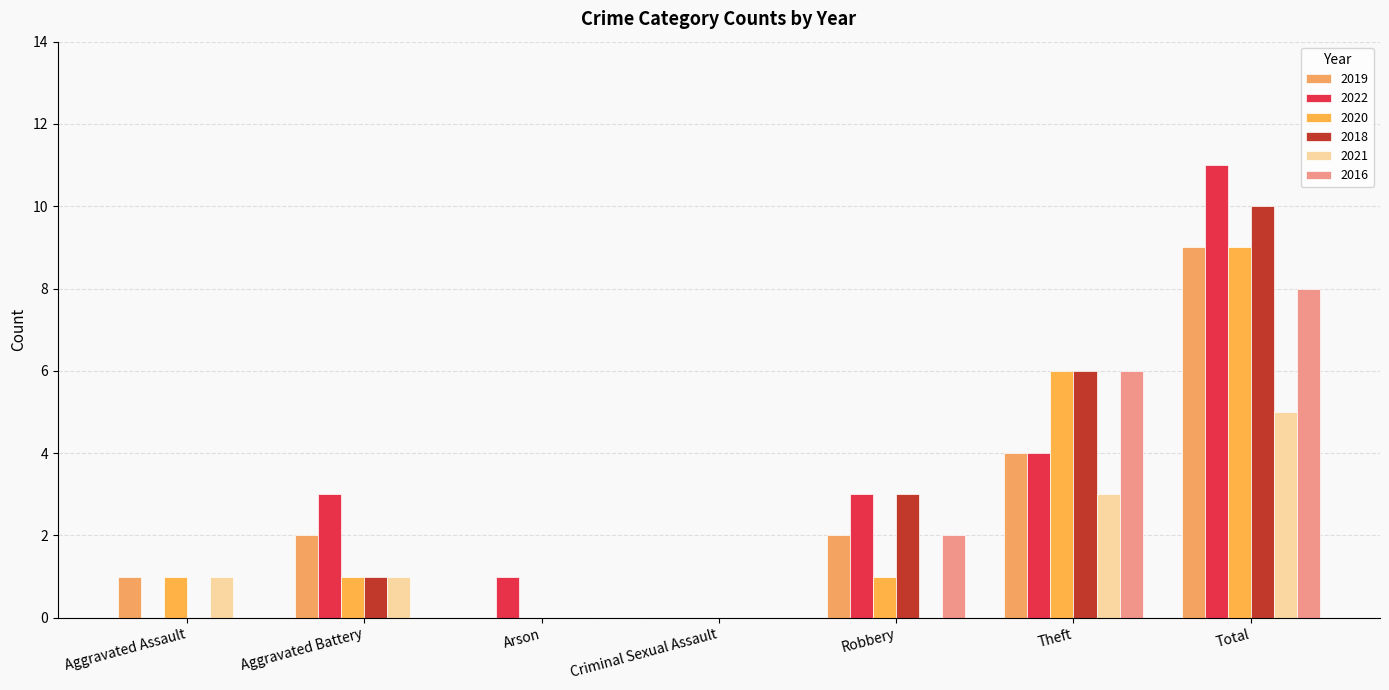

Rank the series at Aggravated Battery from highest to lowest value.

2022, 2019, 2020, 2018, 2021, 2016